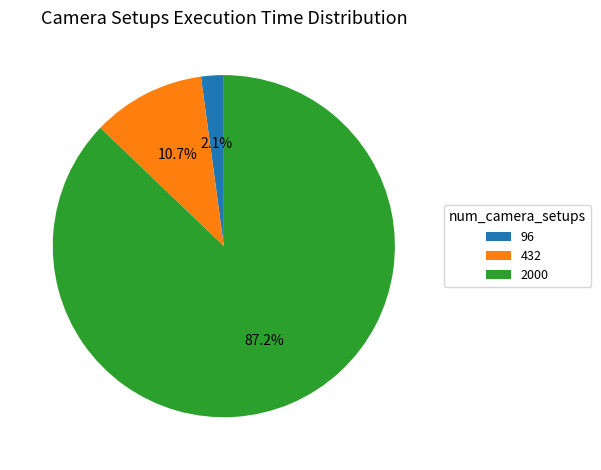

How much of the chart is everything except 432?

89.3%